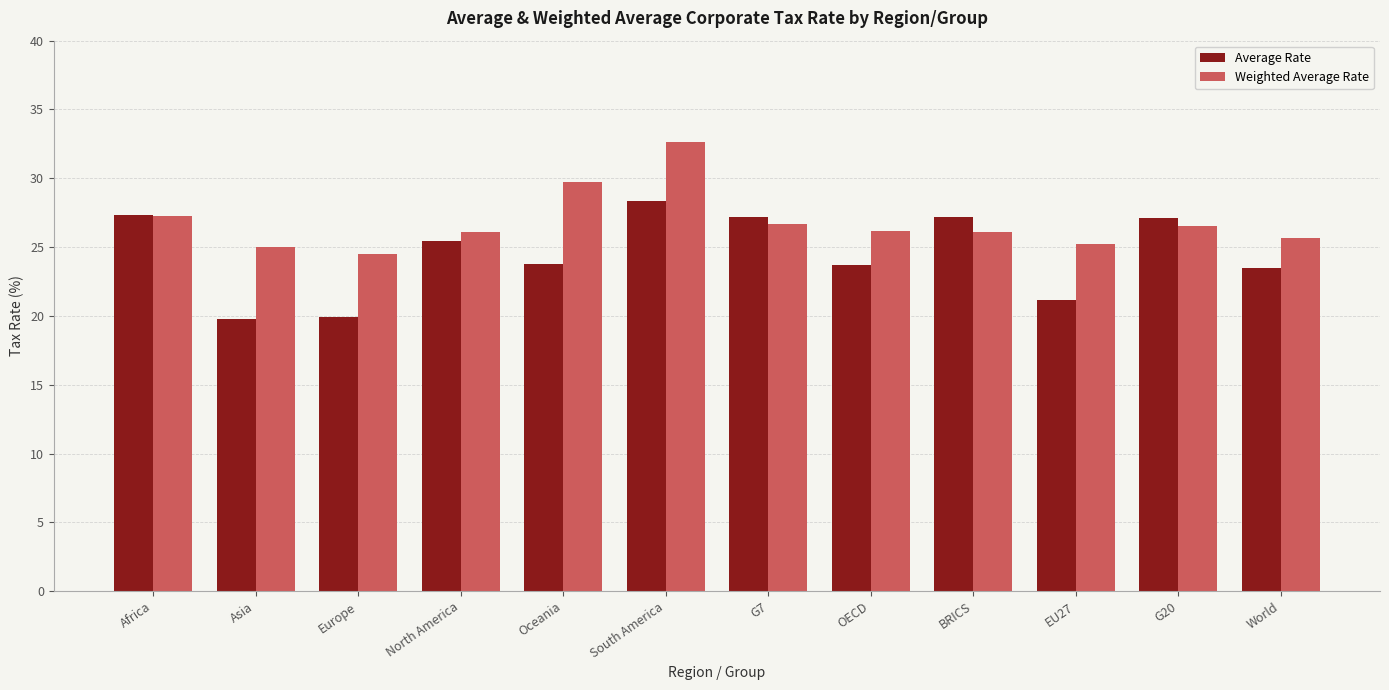

The value of Average Rate at EU27 is 21.1. True or false?

True